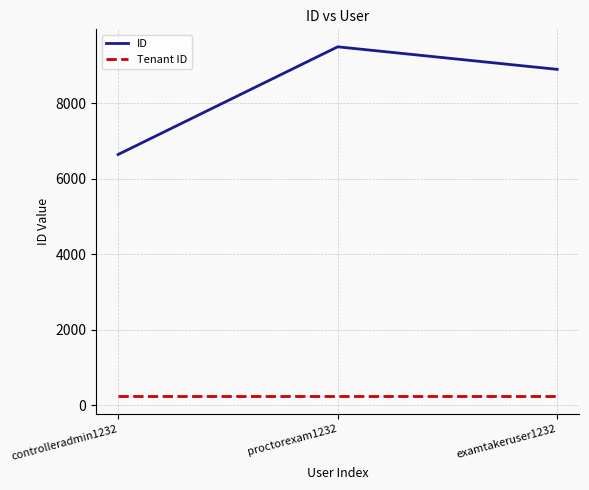

Reading left to right, list all the values displayed in this chart.

ID: controlleradmin1232=6644	proctorexam1232=9494	examtakeruser1232=8897
Tenant ID: controlleradmin1232=243	proctorexam1232=243	examtakeruser1232=243